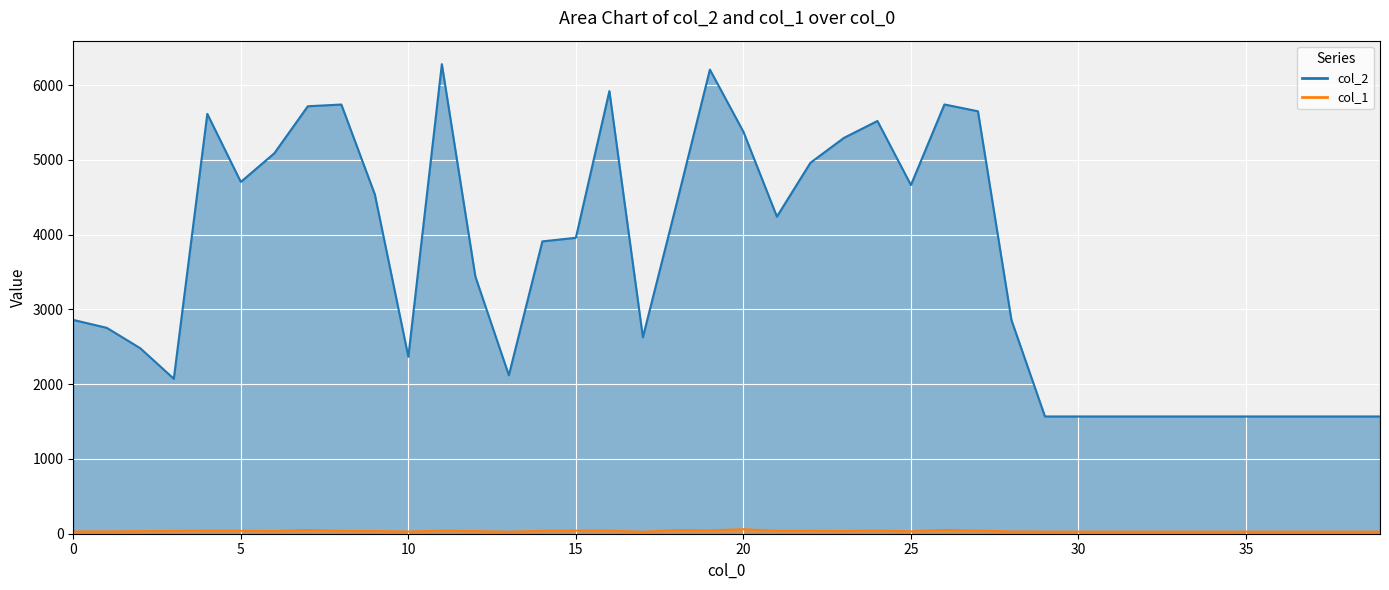

At 4, list the series in order from largest to smallest.

col_2, col_1